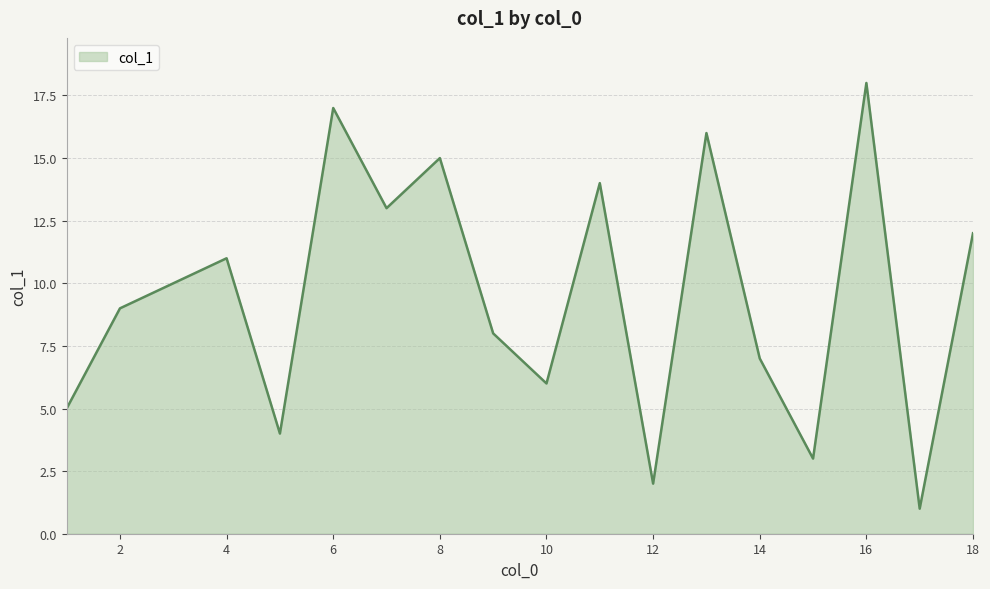

What is the maximum value shown in the chart?

18